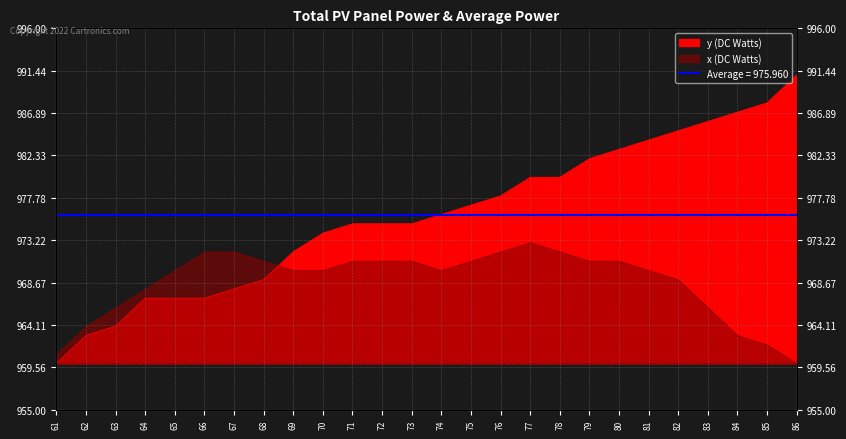

The value at 82 is 1478. True or false?

False